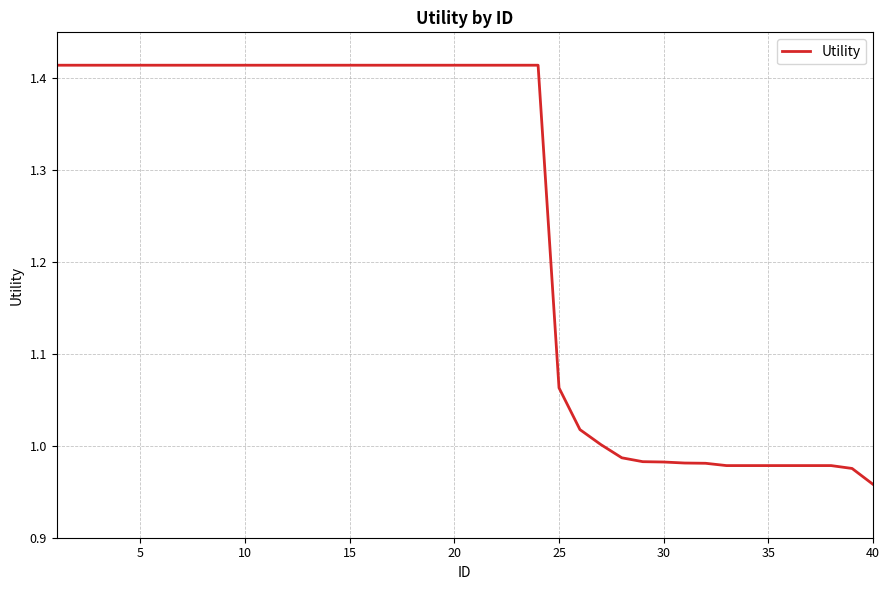

Is this an area chart (filled region under the line)?

No